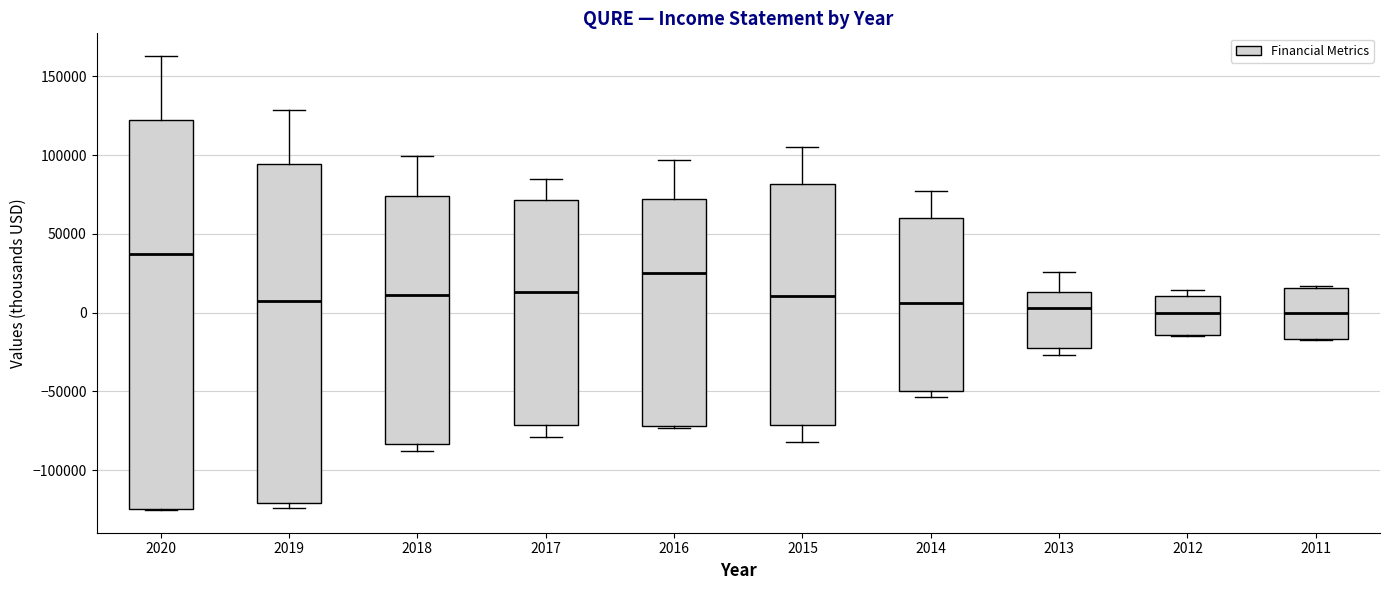

Reading left to right, transcribe this box plot: for each box, give where its median line is, the range the box spans, and where its two whiskers end, as read against the y-axis. The values are not printed on the chart, so give them approximately, as read against the axis.

2020: median 40000, box -125000 to 120000, whiskers -125000 to 165000
2019: median 5000, box -120000 to 95000, whiskers -125000 to 130000
2018: median 10000, box -85000 to 75000, whiskers -90000 to 100000
2017: median 15000, box -70000 to 70000, whiskers -80000 to 85000
2016: median 25000, box -70000 to 70000, whiskers -75000 to 95000
2015: median 10000, box -70000 to 80000, whiskers -80000 to 105000
2014: median 5000, box -50000 to 60000, whiskers -55000 to 75000
2013: median 5000, box -20000 to 15000, whiskers -25000 to 25000
2012: median 0, box -15000 to 10000, whiskers -15000 to 15000
2011: median 0, box -15000 to 15000, whiskers -15000 to 15000 (just above the box's upper edge)